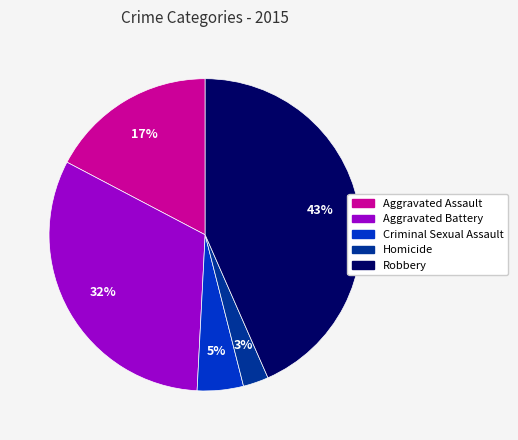

Between Robbery and Aggravated Battery, which is larger?

Robbery